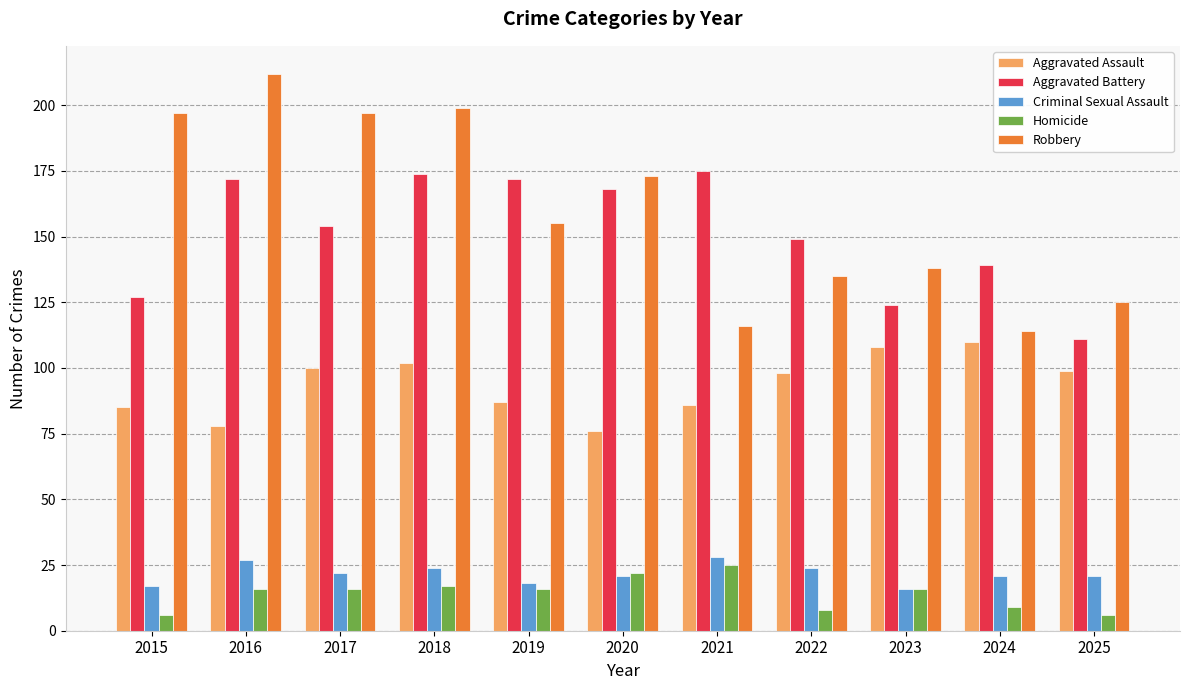

True or false: Homicide has a value of 16 at 2023.

True